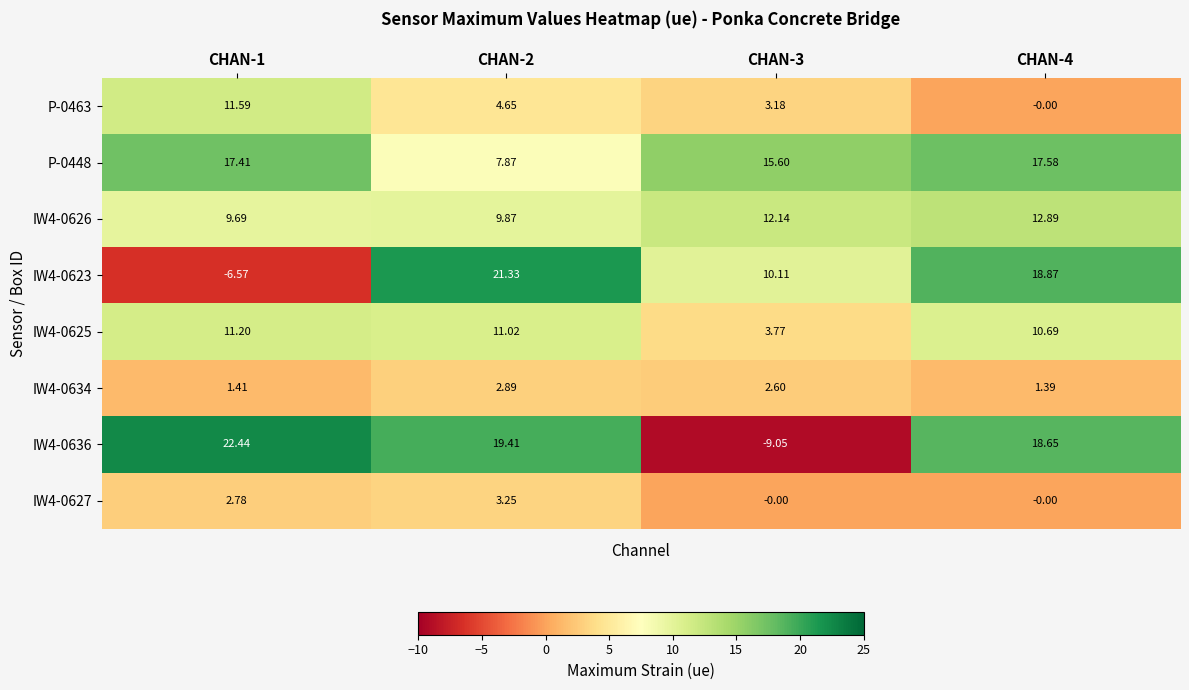

Which series has the widest spread of values?

IW4-0636